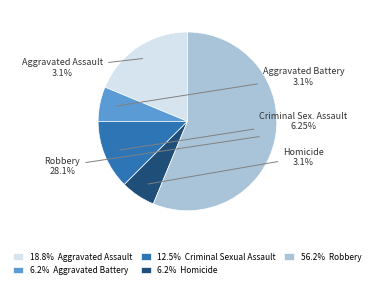

To the nearest percent, what percentage of the pie is Homicide?

6%